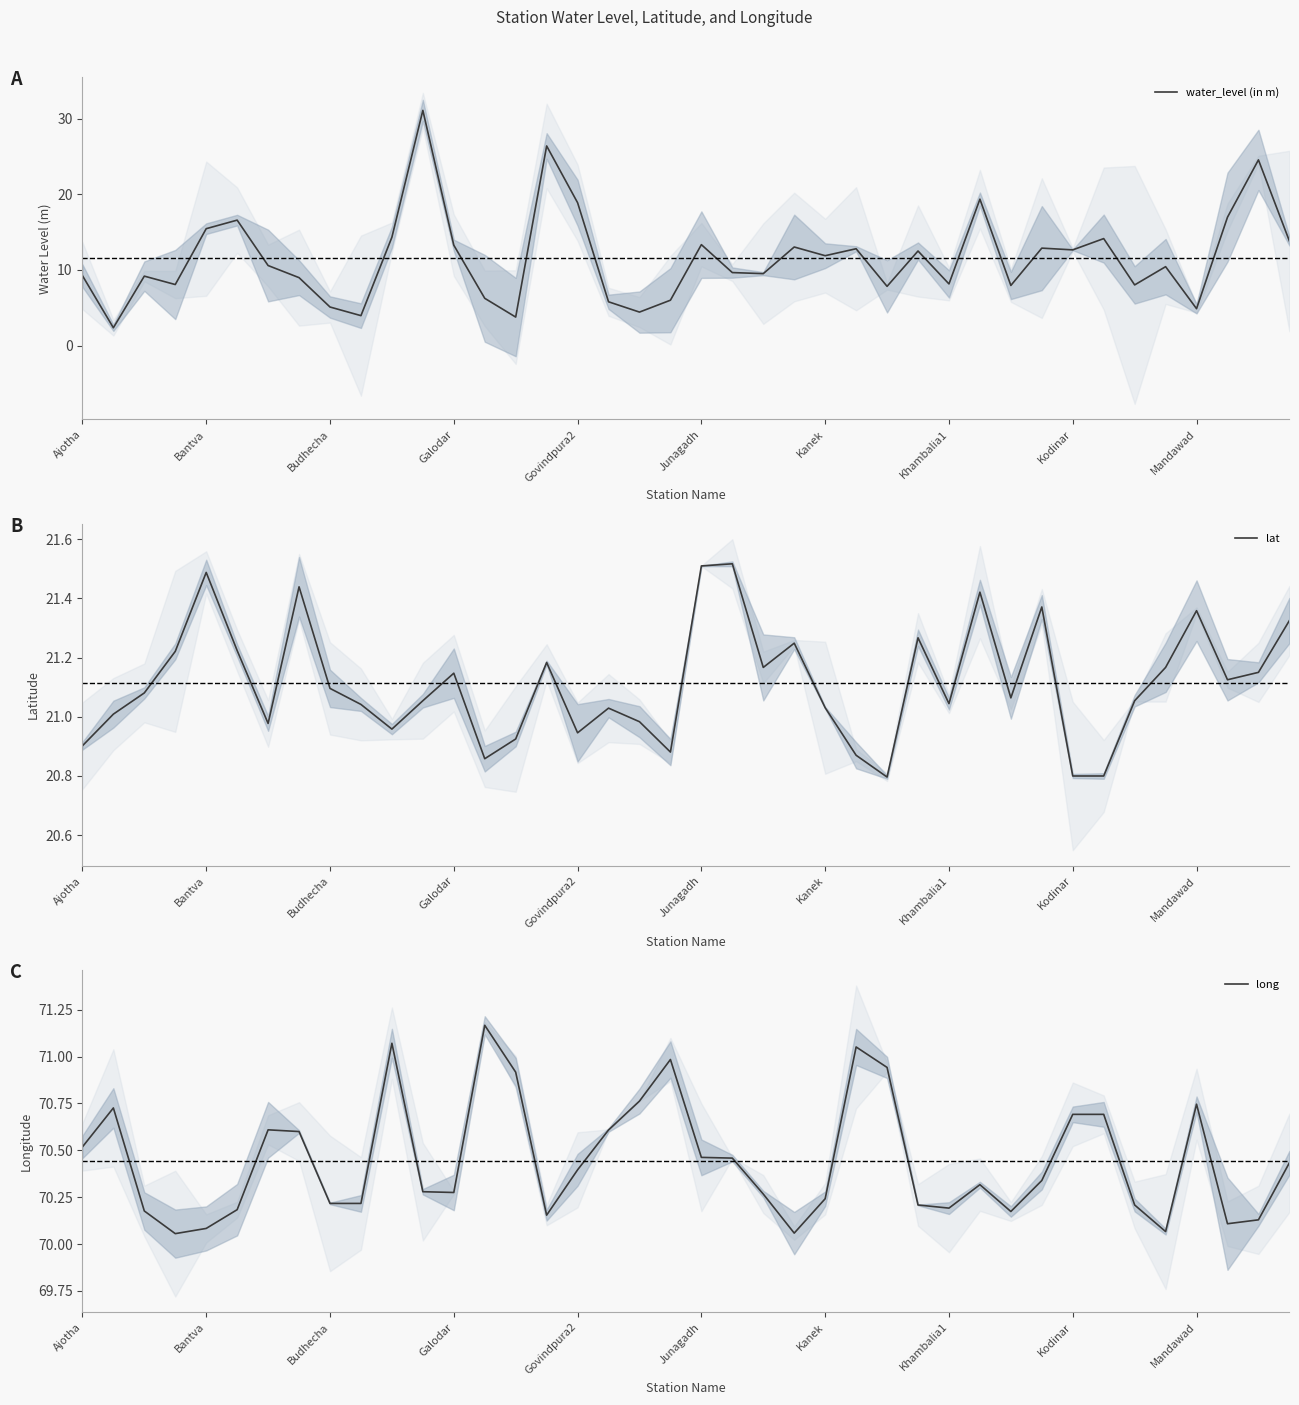

True or false: water_level (in m) has a value of 27.5 at Bantva.

False